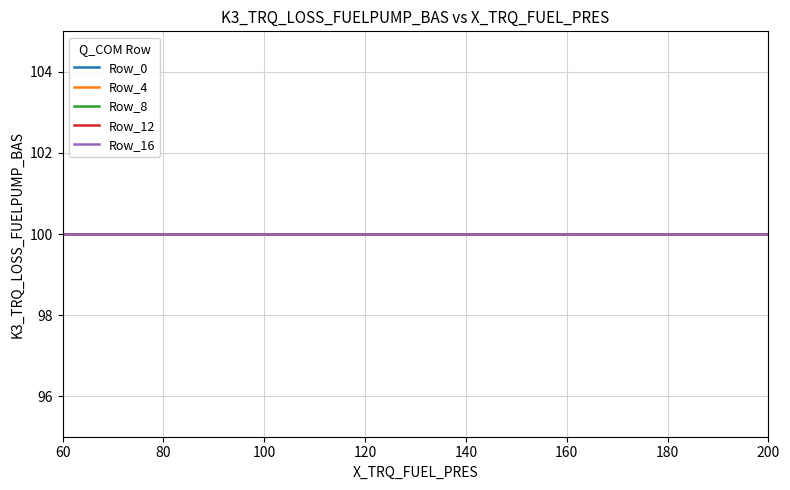

What is the lowest value of the Row_16 series?

100